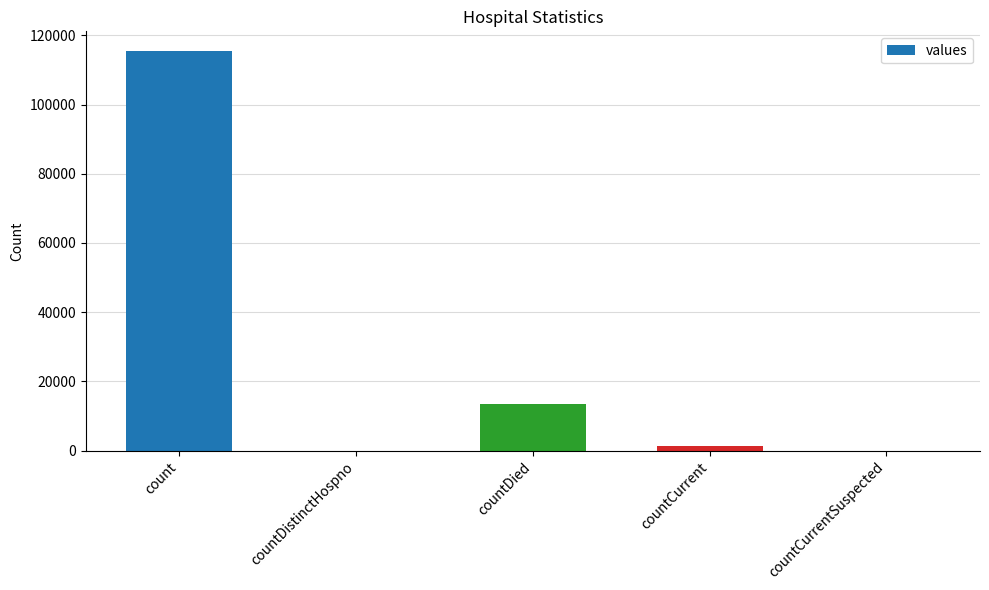

Which has a higher value, countCurrent or count?

count